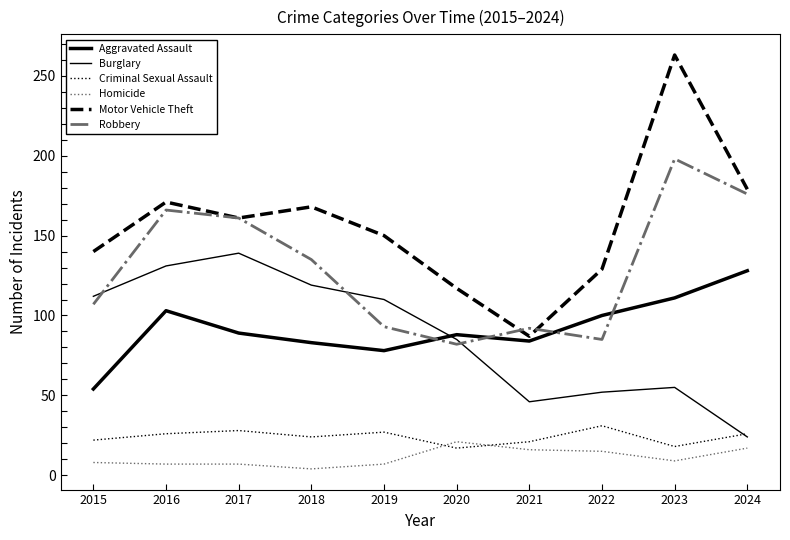

The Homicide series shows 7 at 2016. True or false?

True